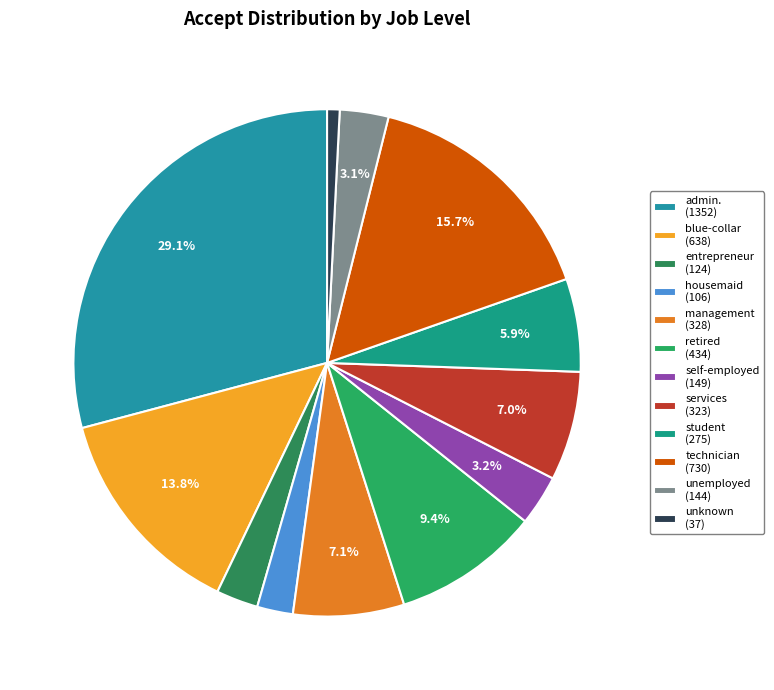

Count the number of slices in the pie.

12